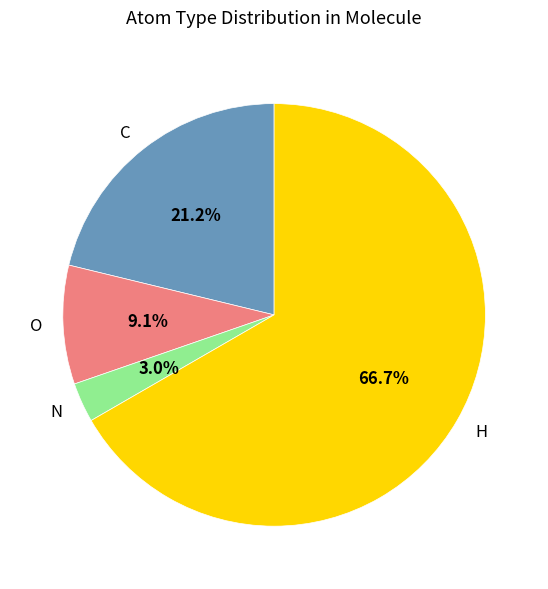

Which slice is the smallest?

N